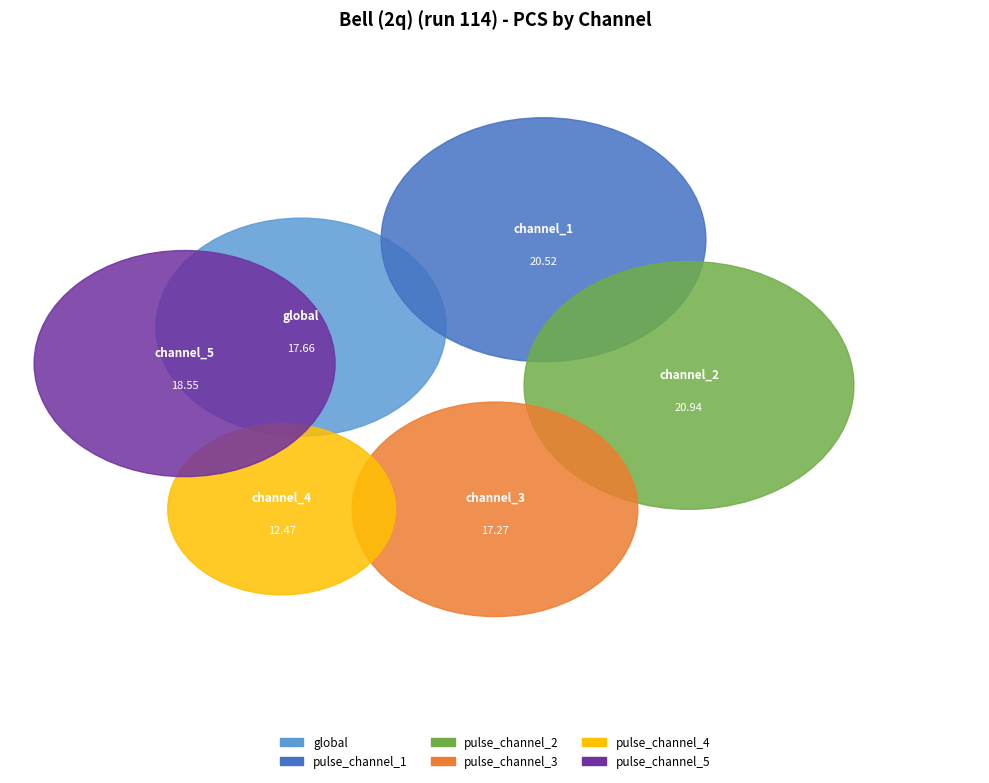

How many segments does this pie chart have?

6